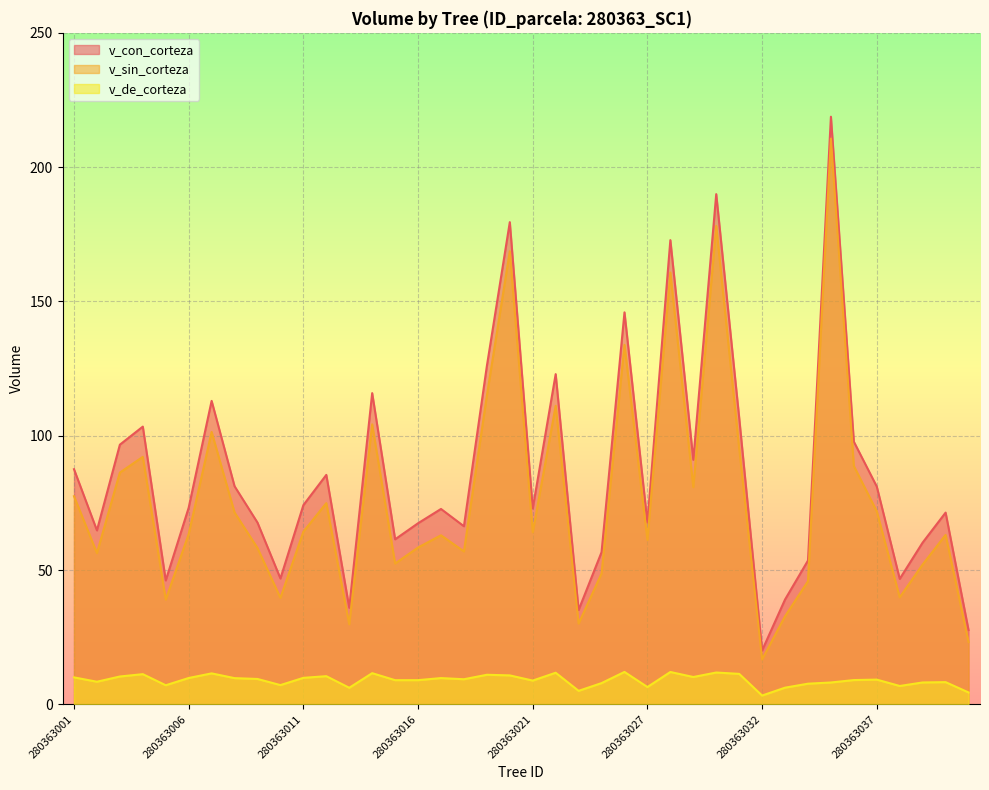

How many values in the v_con_corteza series exceed 73?

20